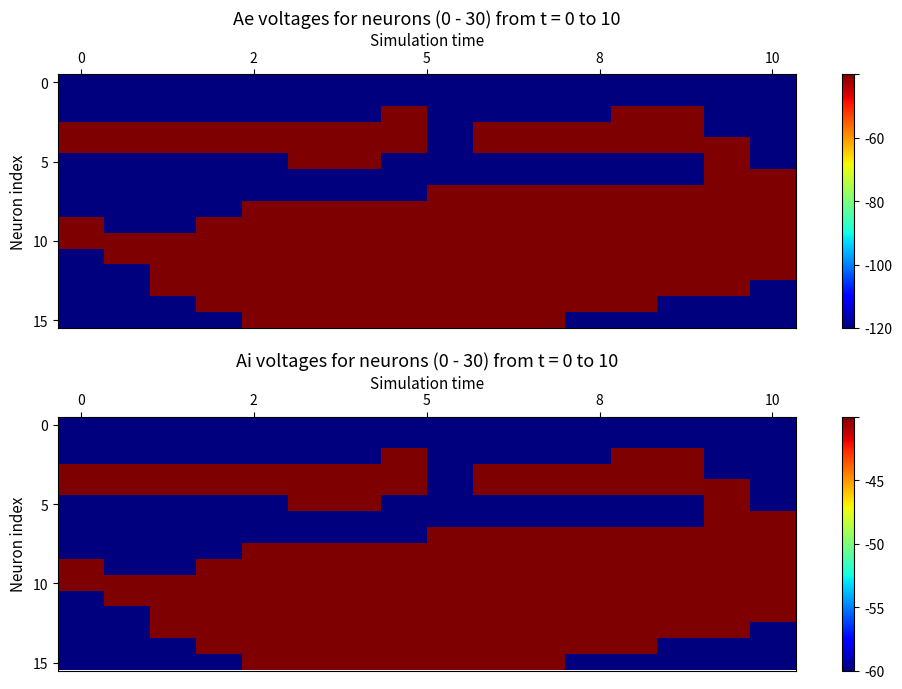

Count the number of categories in the chart.

16